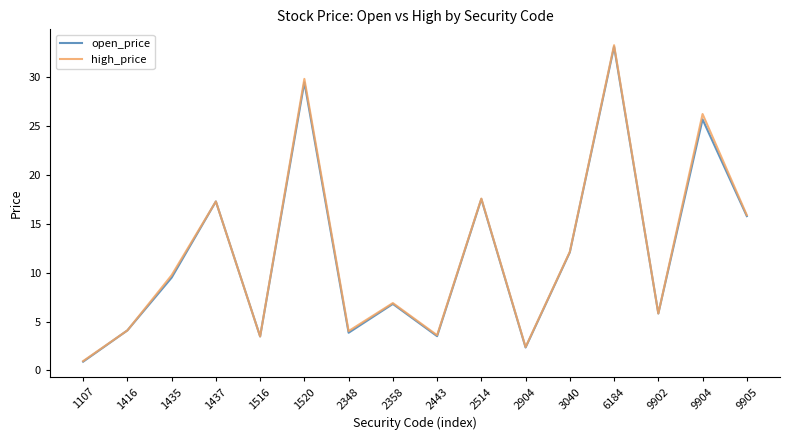

Is this an area chart (filled region under the line)?

No